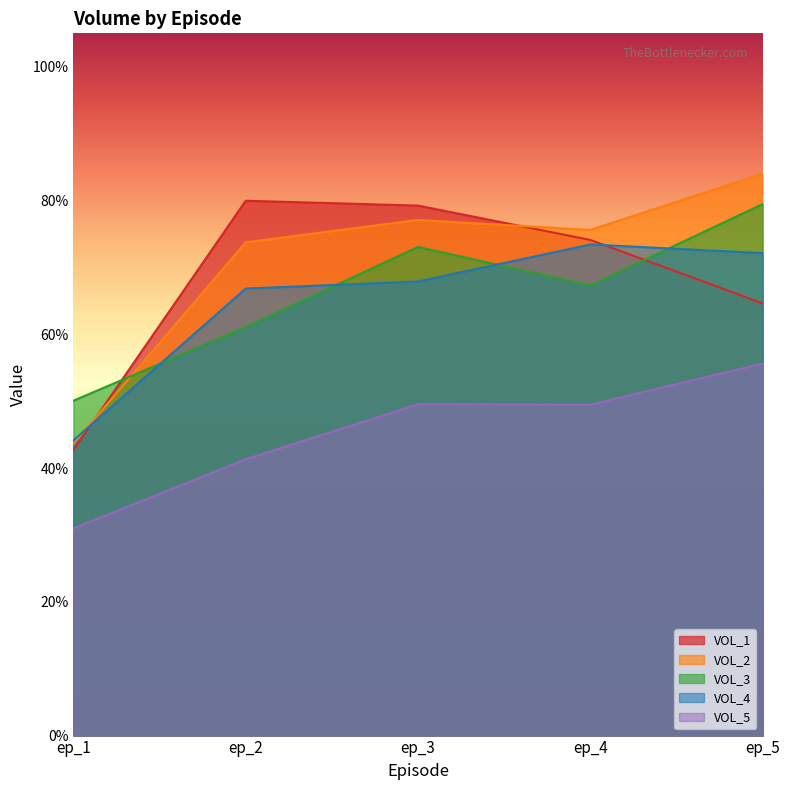

True or false: VOL_4 has a value of 0.7 at ep_4.

True